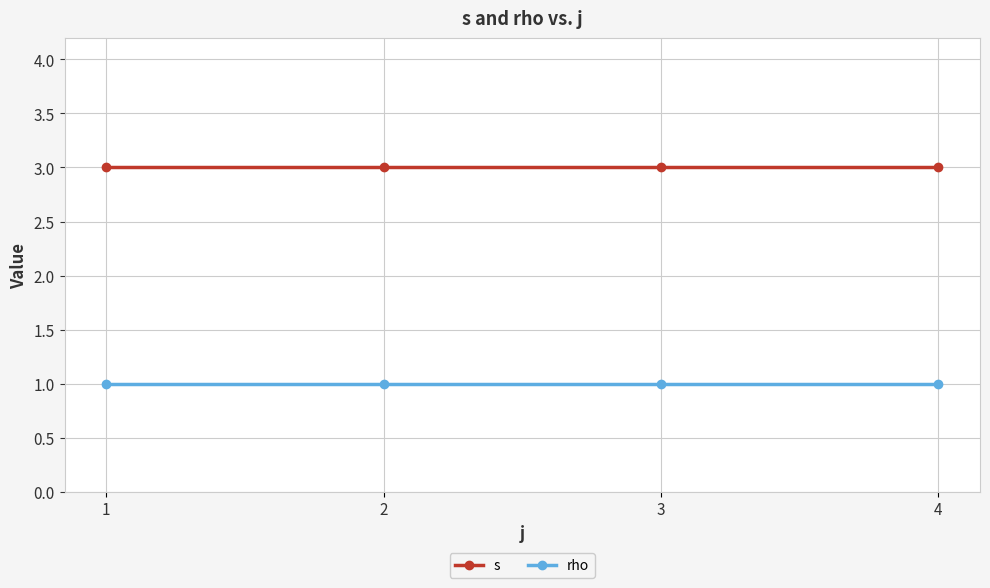

What is the sum of all s values?

12